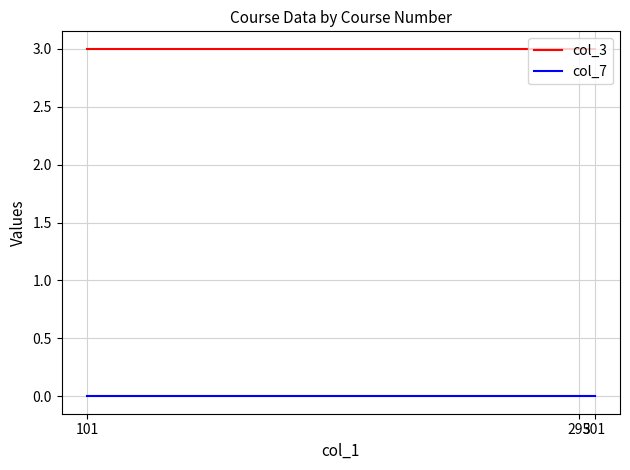

Which series has the largest total across all categories?

col_3